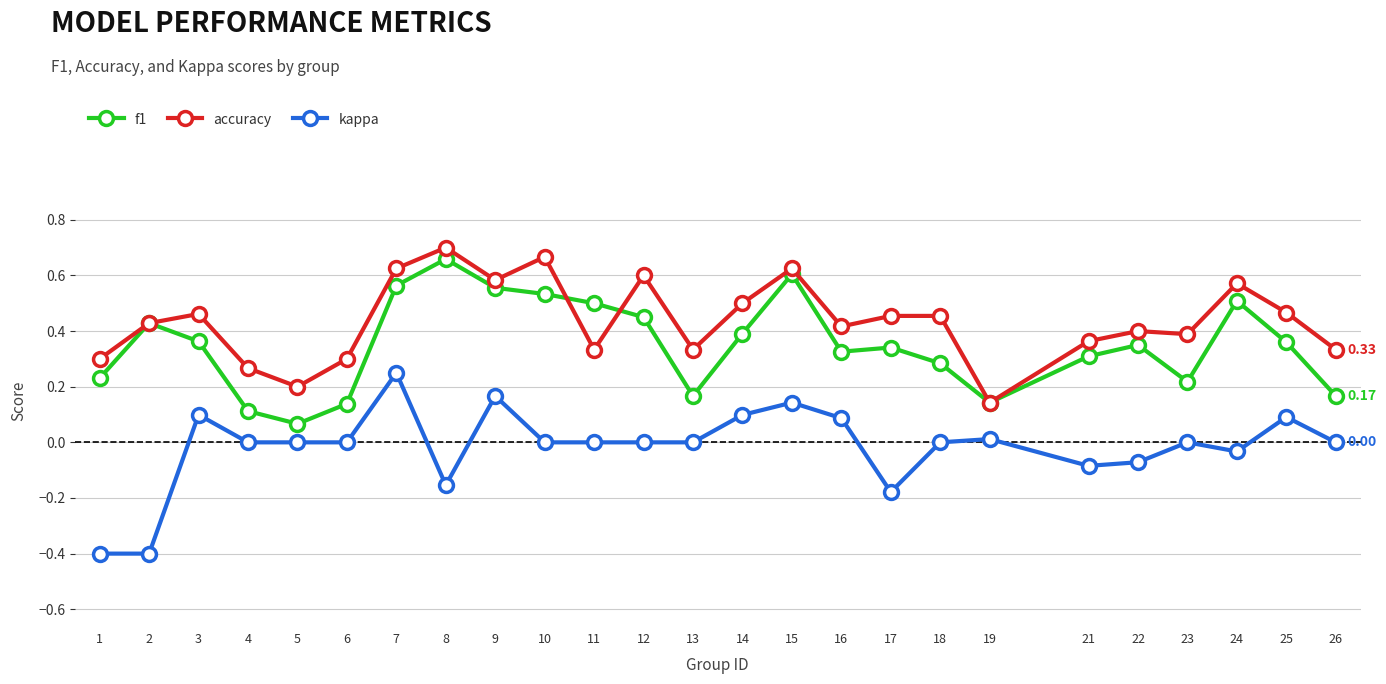

How many data points does each series have?

25